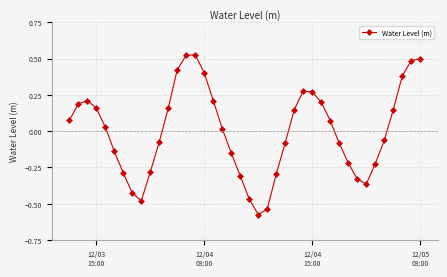

What is the difference between the second highest and second lowest values?

1.1